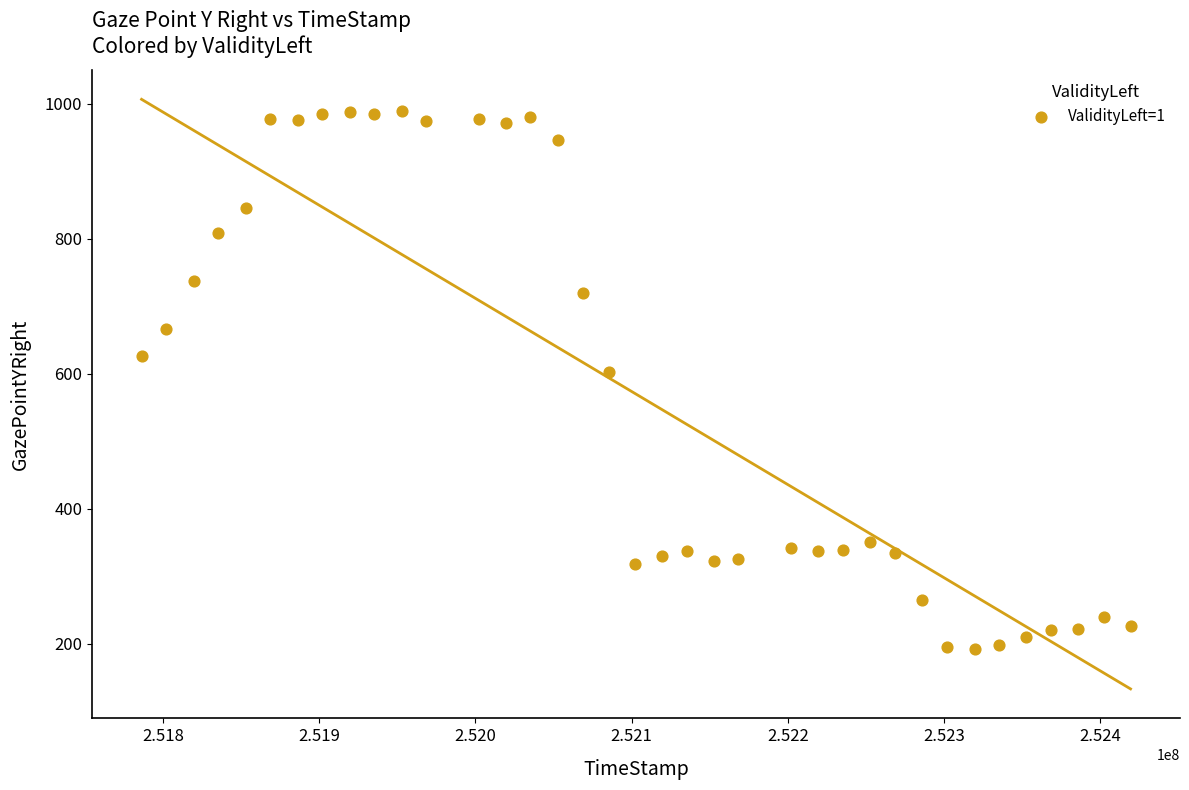

What Y value in the scatter plot is closest to 591?

603